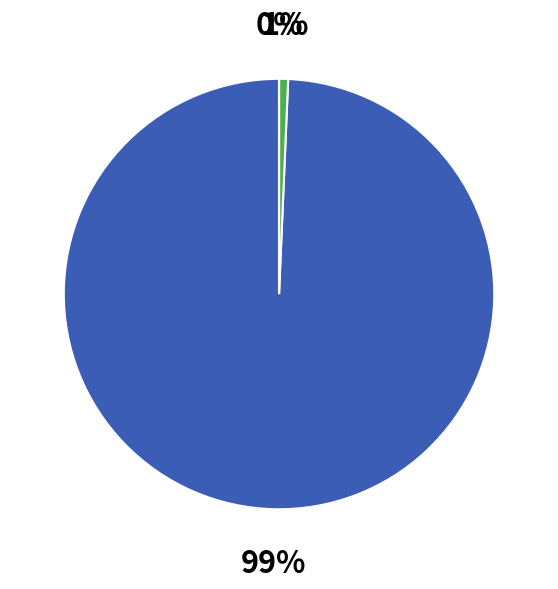

To the nearest percent, what is the average slice percentage?

33%